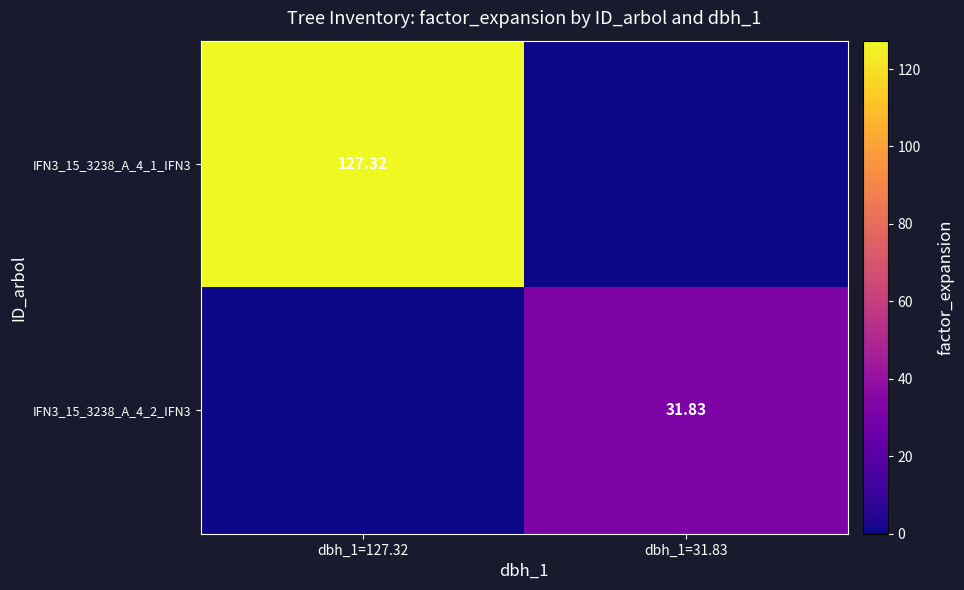

Which series has the widest spread of values?

IFN3_15_3238_A_4_1_IFN3